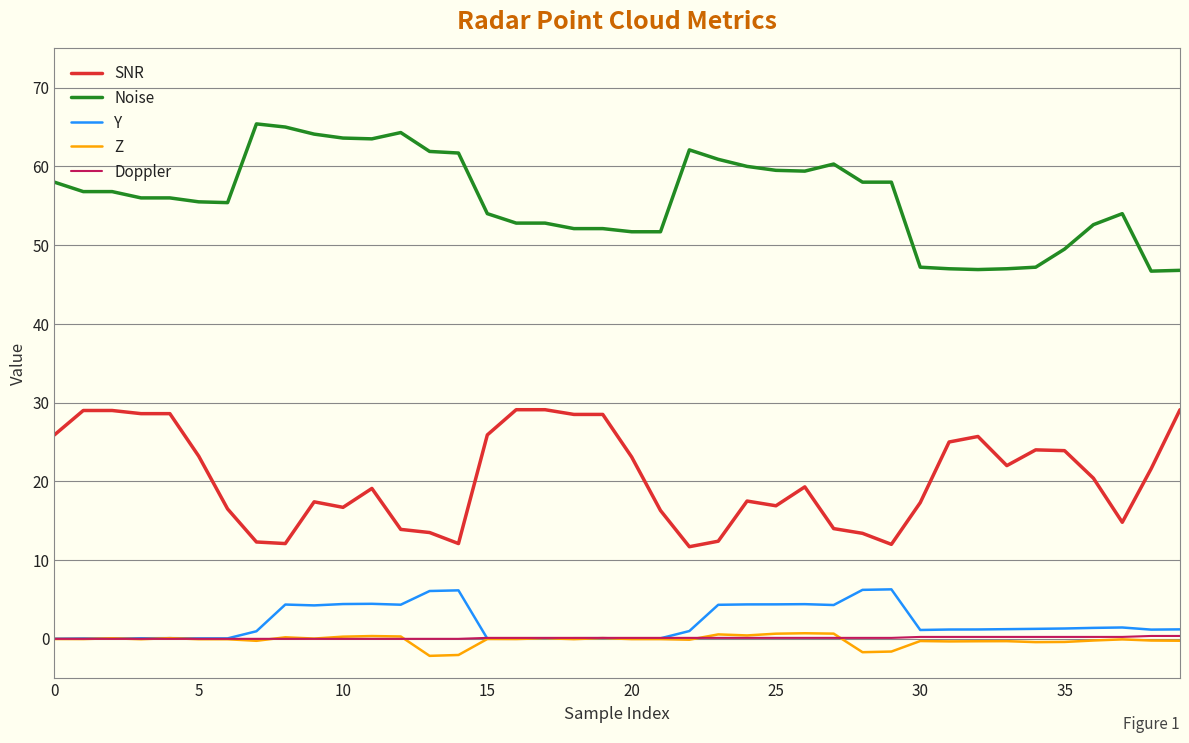

What is the greatest value displayed?

65.4